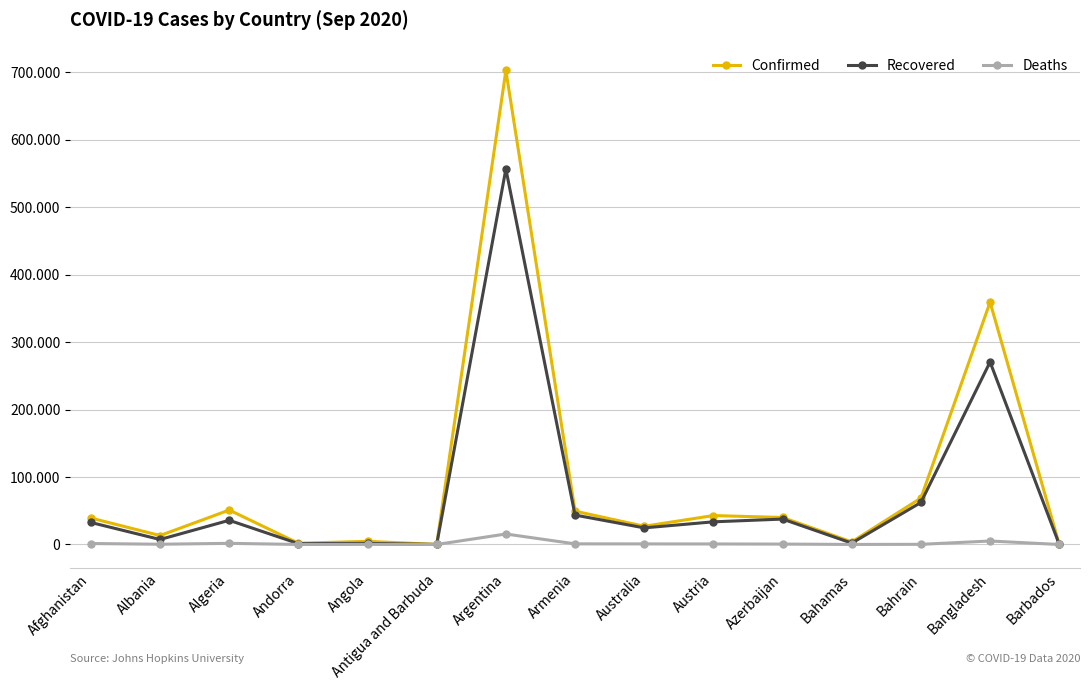

The Confirmed series shows 1437 at Bahamas. True or false?

False